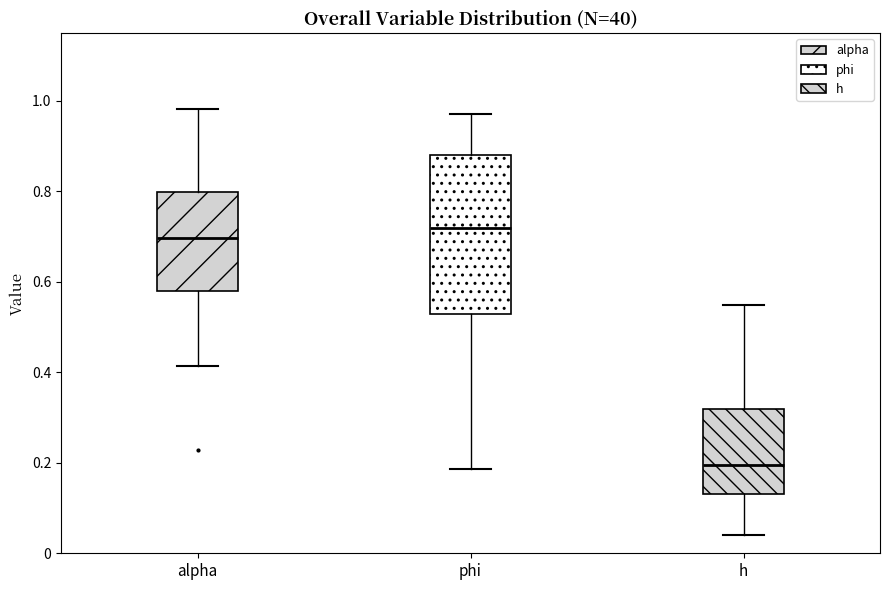

Where is the lower edge of the box for phi on the y-axis? The values are not printed on the chart, so give them approximately, as read against the axis.

0.52